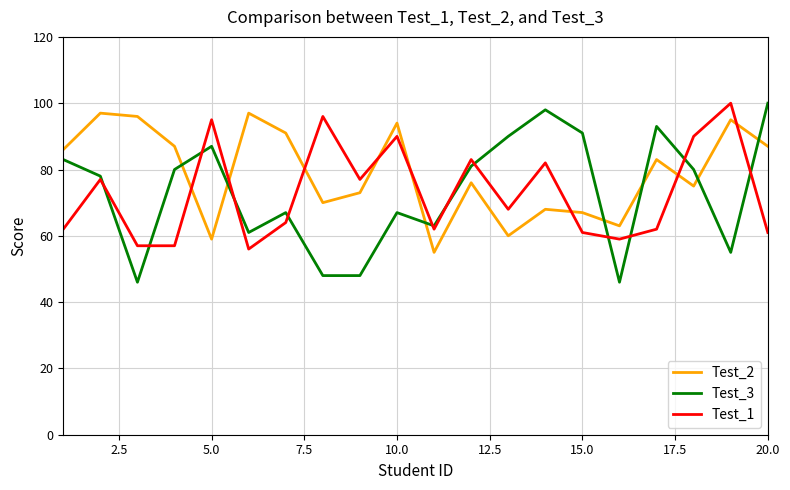

Which series has the largest total across all categories?

Test_2